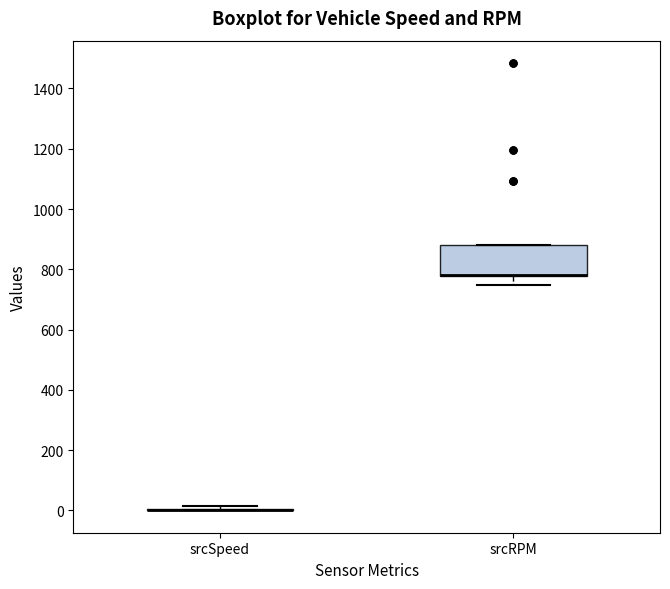

Reading left to right, transcribe this box plot: for each box, give where its median line is, the range the box spans, and where its two whiskers end, as read against the y-axis. The values are not printed on the chart, so give them approximately, as read against the axis.

srcSpeed: box collapsed to a line at 0, whiskers 0 to 20
srcRPM: median 780 (drawn on the box's lower edge), box 780 to 880, whiskers 740 to 880